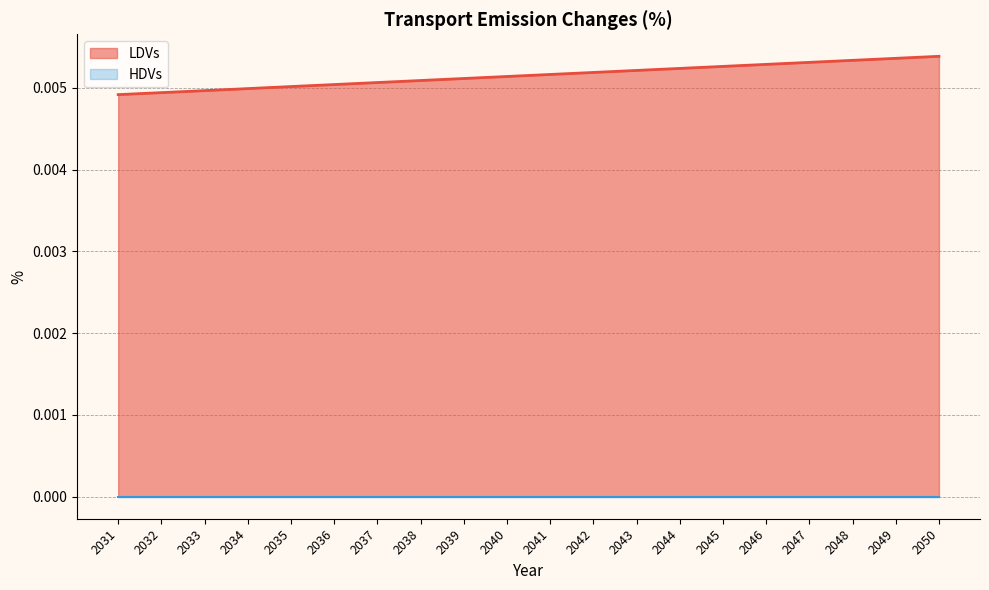

True or false: the data shows 0.0 at 2036.

True